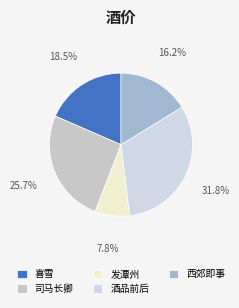

How many slices are in this pie chart?

5